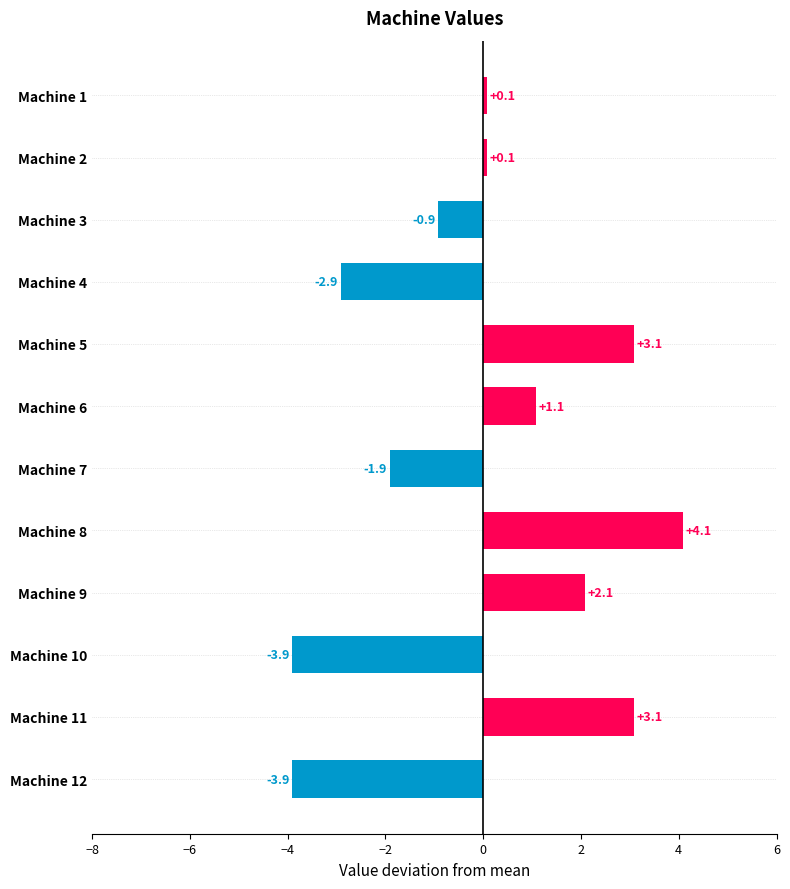

What is the change in value from Machine 10 to Machine 6?

+5.0